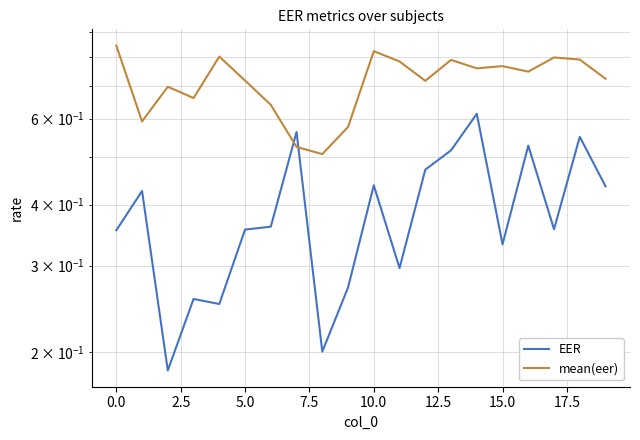

How many lines are shown in the chart?

2